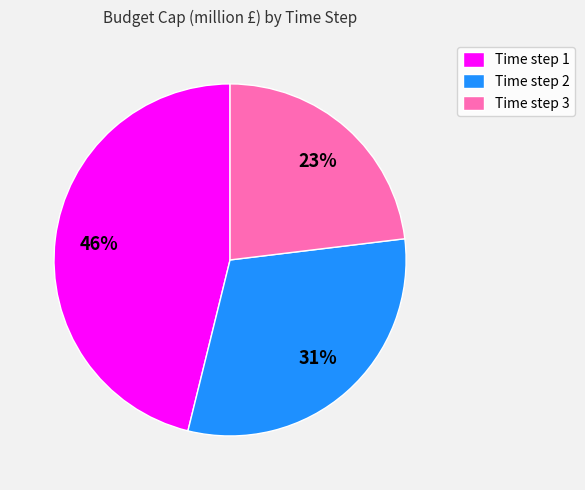

Which category has the biggest portion of the pie?

Time step 1